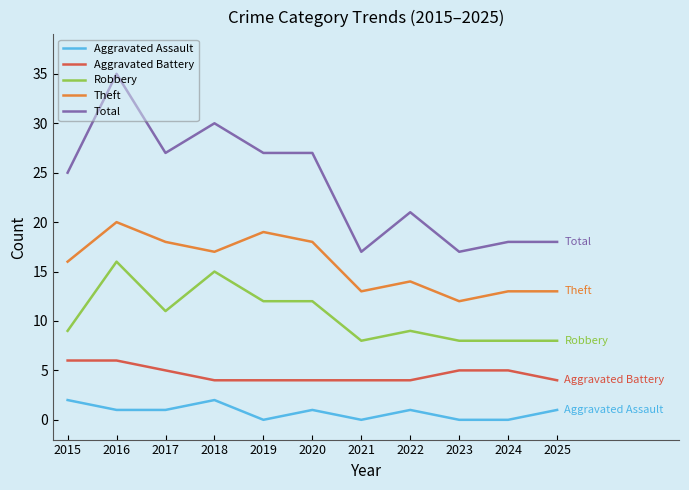

List the series in order of their overall mean, highest first.

Total, Theft, Robbery, Aggravated Battery, Aggravated Assault